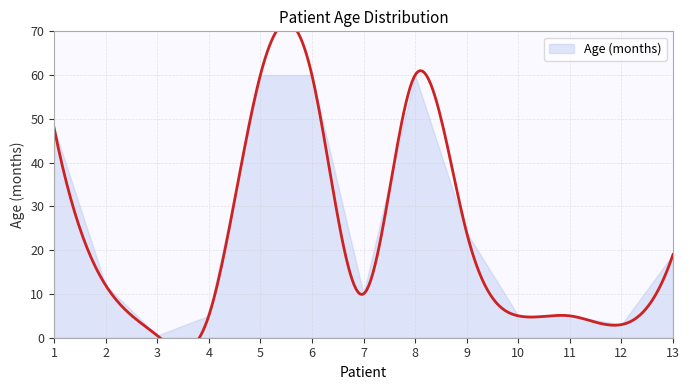

Which has a higher value, 6 or 5?

6